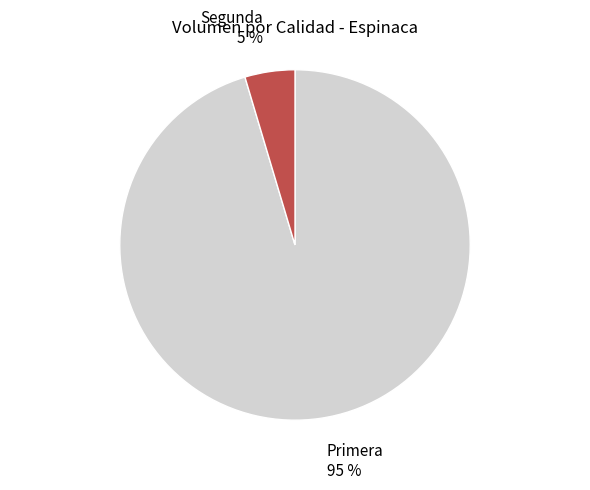

To the nearest percent, what is the average slice percentage?

50%